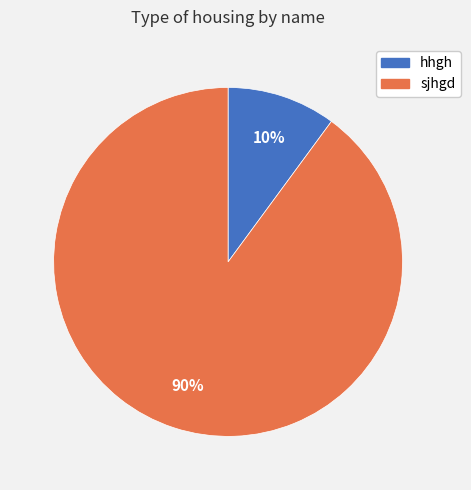

What is the largest slice in the pie chart?

sjhgd